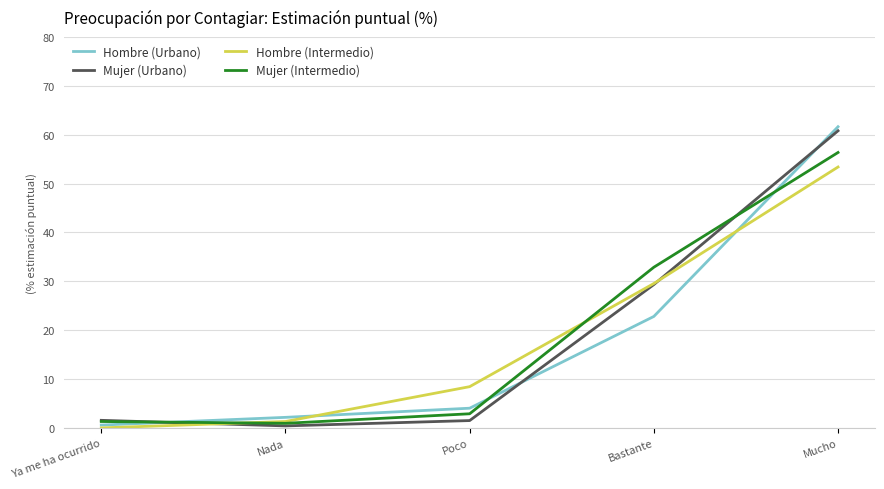

Which category has the highest value across all series?

Mucho